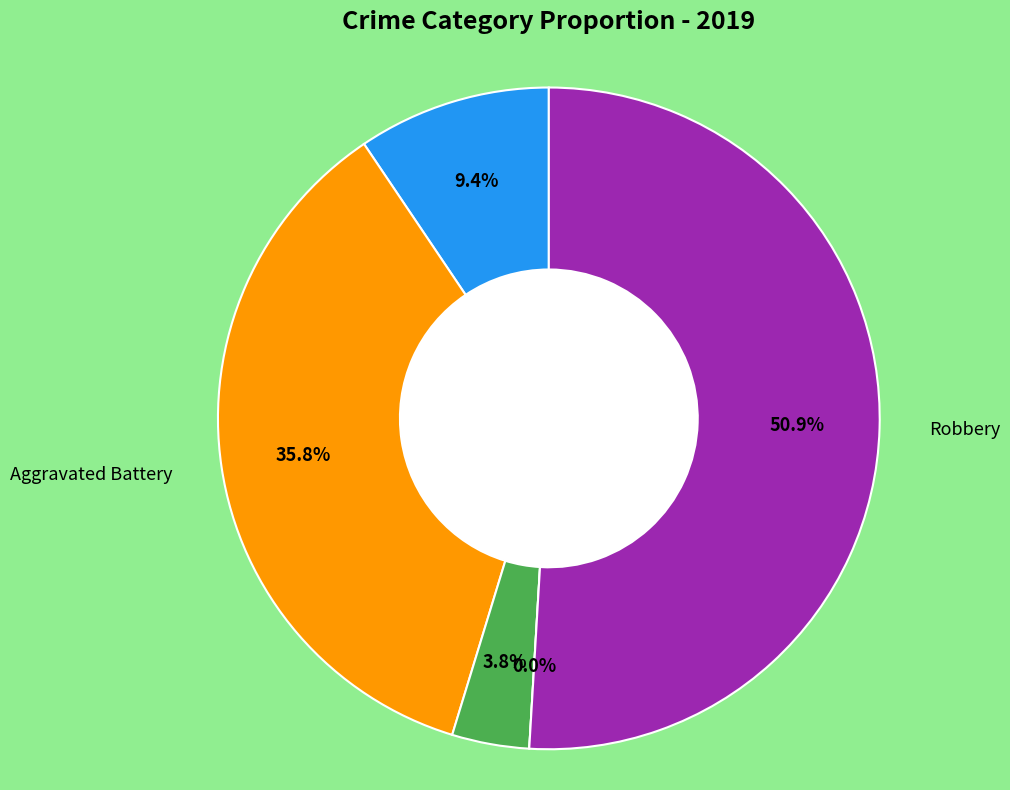

Does Criminal Sexual Assault represent more than half of the total?

No